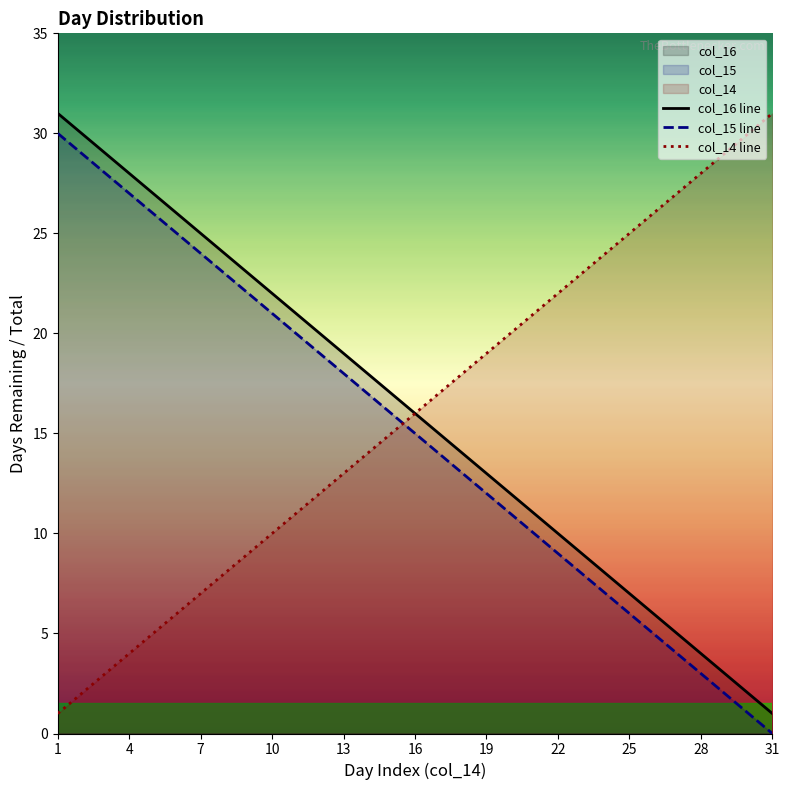

True or false: col_16 line and col_15 line intersect in this chart.

False